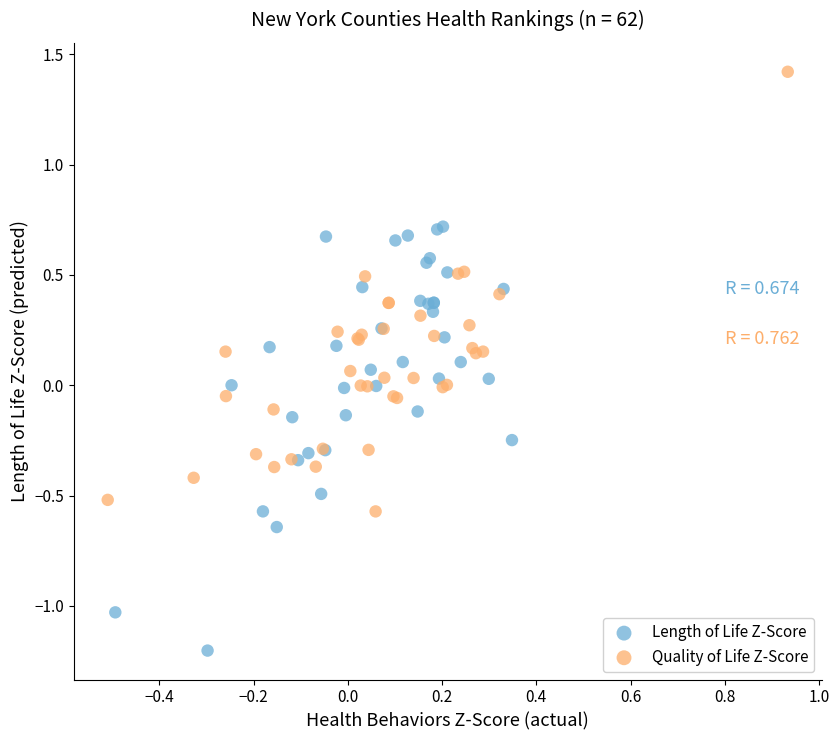

Which series reaches the maximum Y coordinate?

Quality of Life Z-Score